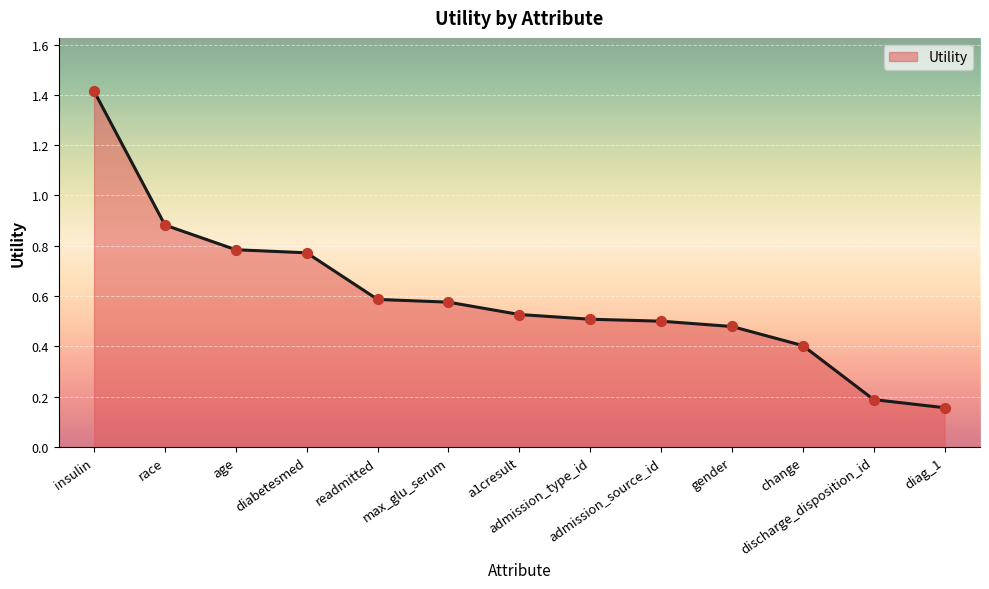

What is the change in value from admission_source_id to change?

-0.1